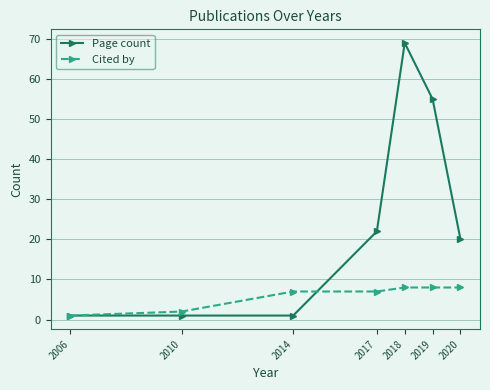

Rank the series by their maximum value, from lowest to highest.

Cited by, Page count